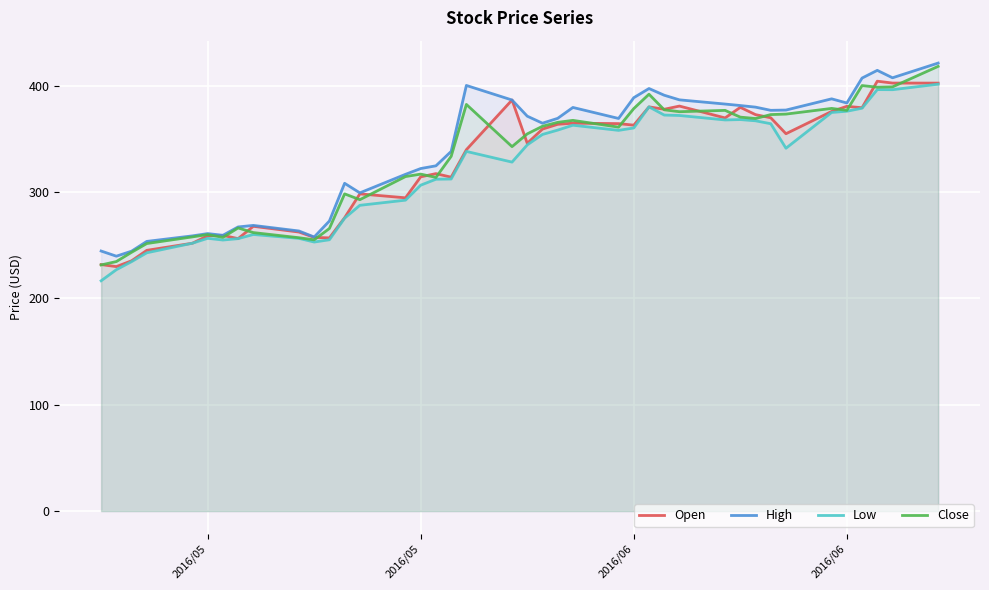

What is the greatest value displayed?

421.4